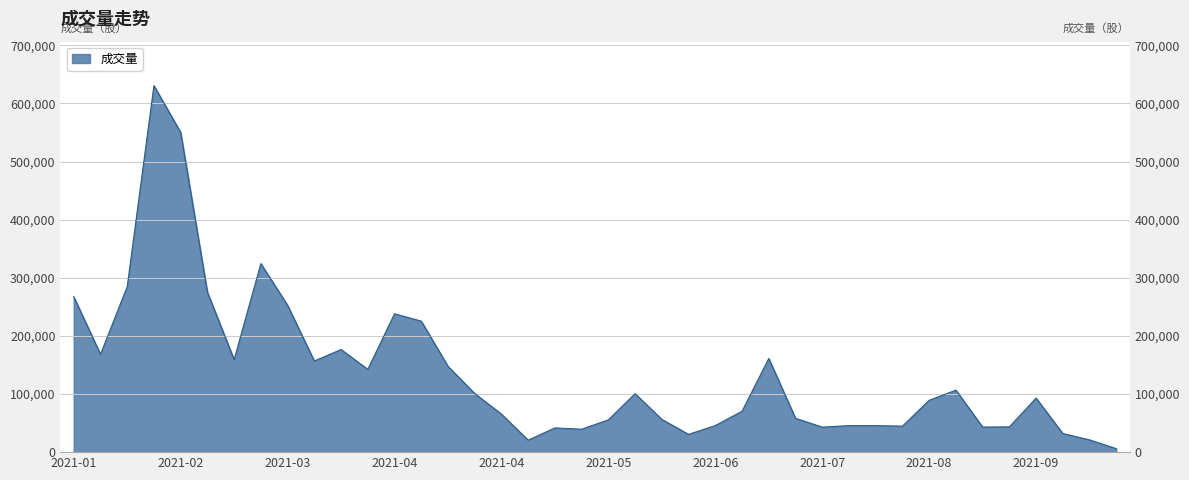

True or false: there are more than 1 points higher than both neighbors.

True